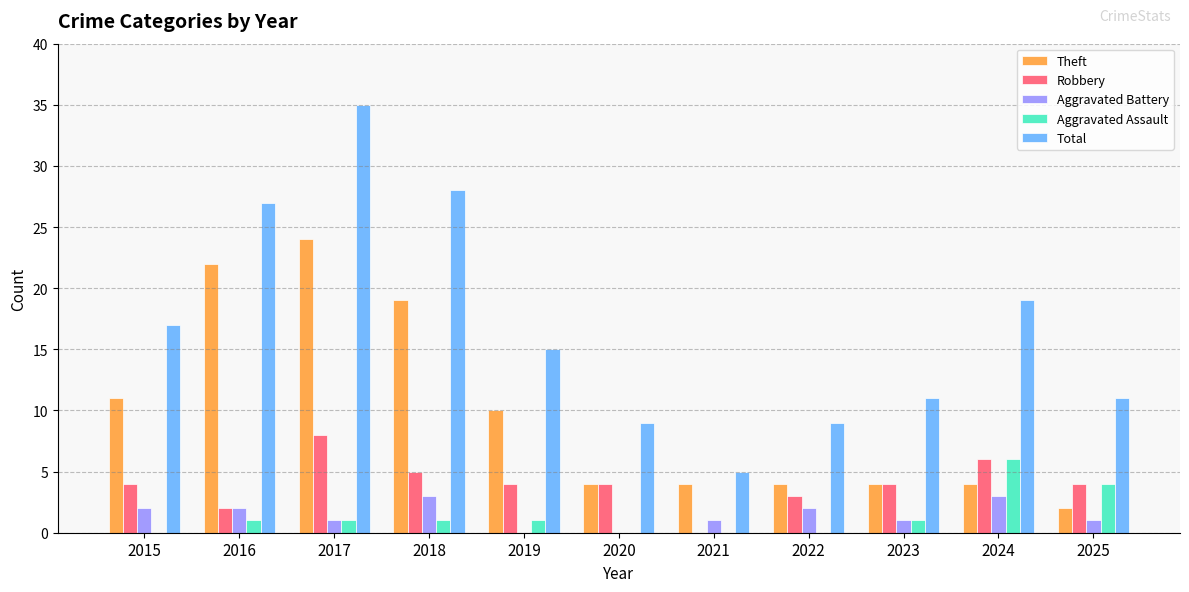

Reading left to right, what are all the values shown in this chart?

Theft: 2015=11	2016=22	2017=24	2018=19	2019=10	2020=4	2021=4	2022=4	2023=4	2024=4	2025=2
Robbery: 2015=4	2016=2	2017=8	2018=5	2019=4	2020=4	2021=0	2022=3	2023=4	2024=6	2025=4
Aggravated Battery: 2015=2	2016=2	2017=1	2018=3	2019=0	2020=0	2021=1	2022=2	2023=1	2024=3	2025=1
Aggravated Assault: 2015=0	2016=1	2017=1	2018=1	2019=1	2020=0	2021=0	2022=0	2023=1	2024=6	2025=4
Total: 2015=17	2016=27	2017=35	2018=28	2019=15	2020=9	2021=5	2022=9	2023=11	2024=19	2025=11